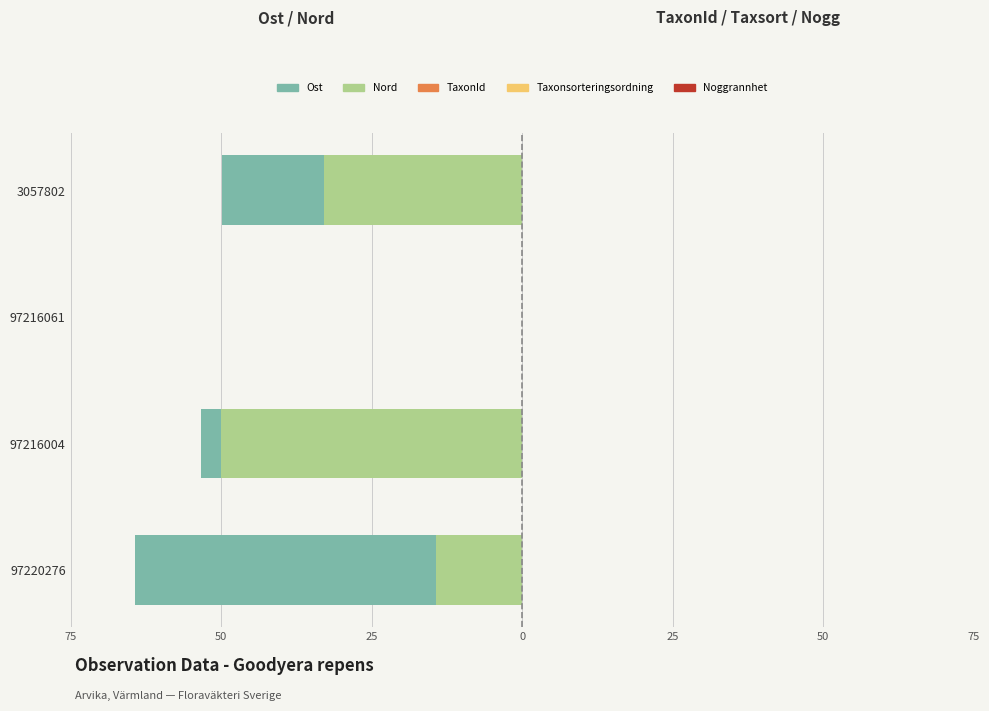

What is the difference between the highest and lowest values at 75?

64.9